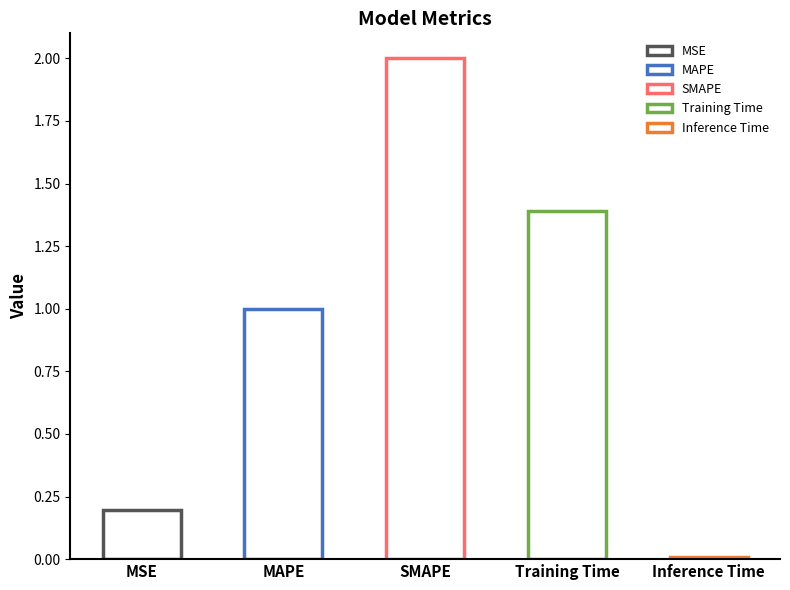

How many data points does each series have?

5